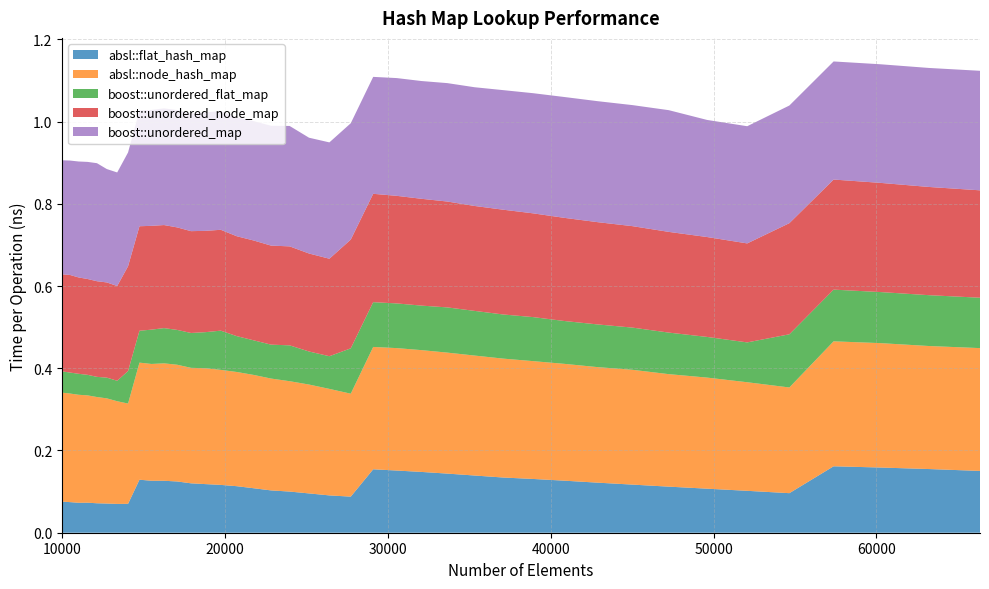

Reading right to left, transcribe all the data shown in this chart.

absl::flat_hash_map: 0.2	0.2	0.2	0.2	0.1	0.1	0.1	0.1	0.1	0.1	0.1	0.1	0.1	0.1	0.1	0.1	0.2	0.2	0.1	0.1	0.1	0.1	0.1	0.1	0.1	0.1	0.1	0.1	0.1	0.1	0.1	0.1	0.1	0.1	0.1	0.1	0.1	0.1	0.1	0.1
absl::node_hash_map: 0.3	0.3	0.3	0.3	0.3	0.3	0.3	0.3	0.3	0.3	0.3	0.3	0.3	0.3	0.3	0.3	0.3	0.3	0.3	0.3	0.3	0.3	0.3	0.3	0.3	0.3	0.3	0.3	0.3	0.3	0.3	0.3	0.2	0.2	0.3	0.3	0.3	0.3	0.3	0.3
boost::unordered_flat_map: 0.1	0.1	0.1	0.1	0.1	0.1	0.1	0.1	0.1	0.1	0.1	0.1	0.1	0.1	0.1	0.1	0.1	0.1	0.1	0.1	0.1	0.1	0.1	0.1	0.1	0.1	0.1	0.1	0.1	0.1	0.1	0.1	0.1	0.0	0.1	0.0	0.0	0.1	0.1	0.1
boost::unordered_node_map: 0.3	0.3	0.3	0.3	0.3	0.2	0.2	0.2	0.2	0.2	0.3	0.3	0.3	0.3	0.3	0.3	0.3	0.3	0.3	0.2	0.2	0.2	0.2	0.2	0.2	0.2	0.2	0.2	0.2	0.3	0.3	0.3	0.3	0.2	0.2	0.2	0.2	0.2	0.2	0.2
boost::unordered_map: 0.3	0.3	0.3	0.3	0.3	0.3	0.3	0.3	0.3	0.3	0.3	0.3	0.3	0.3	0.3	0.3	0.3	0.3	0.3	0.3	0.3	0.3	0.3	0.3	0.3	0.3	0.3	0.3	0.3	0.3	0.3	0.3	0.3	0.3	0.3	0.3	0.3	0.3	0.3	0.3